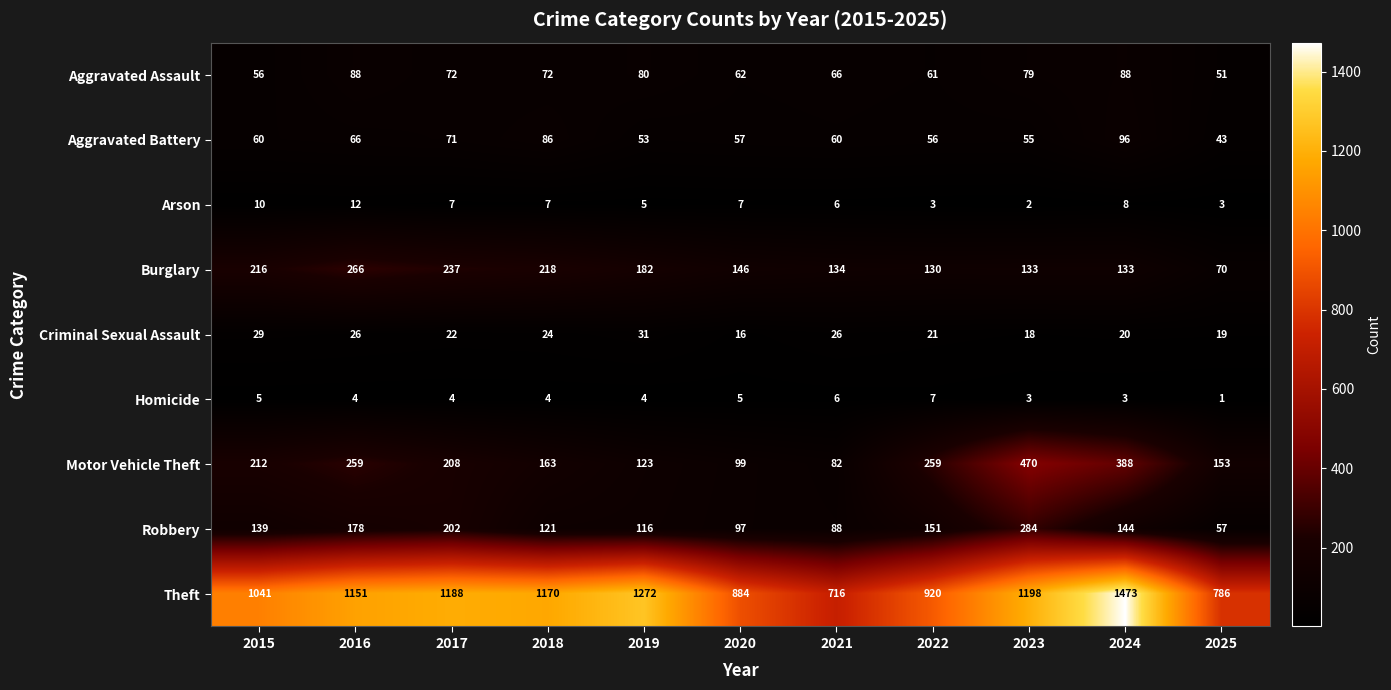

What is the difference between the maximum and minimum values in the Theft series?

757